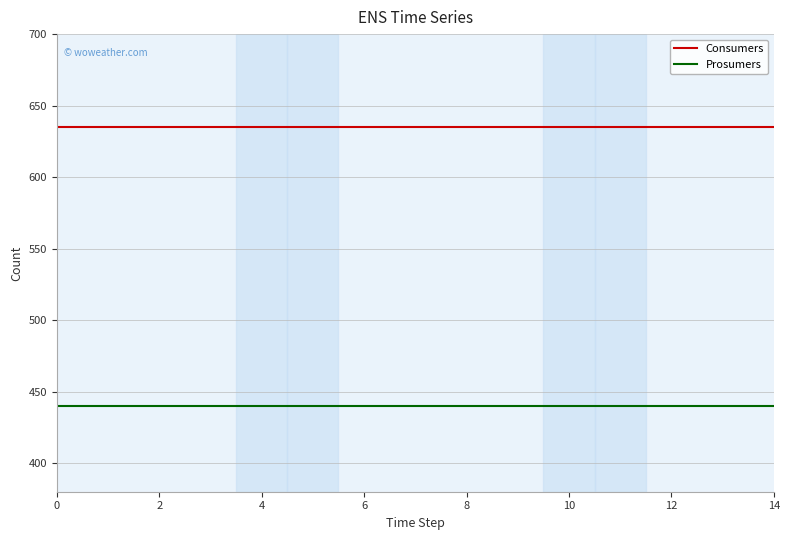

Does the chart have visible grid lines?

Yes